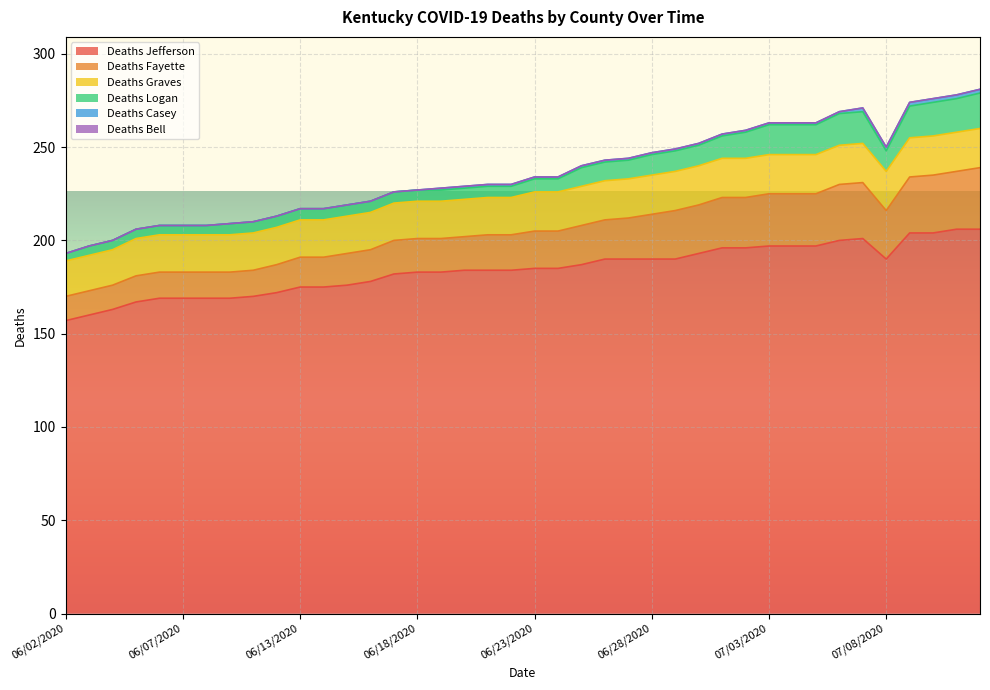

Rank the series at 06/19/2020 from highest to lowest value.

Deaths Jefferson, Deaths Graves, Deaths Fayette, Deaths Logan, Deaths Casey, Deaths Bell